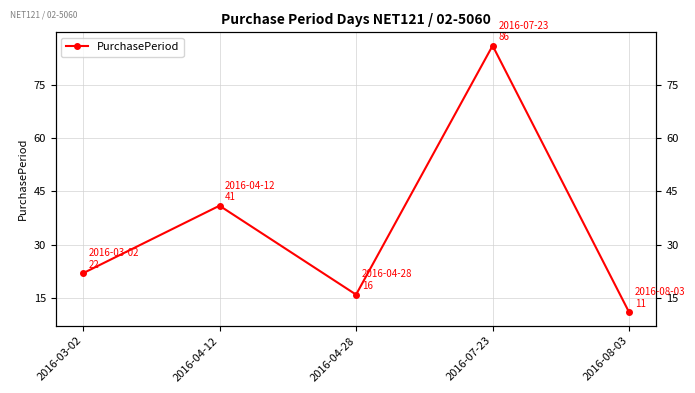

What is the difference between the values at 2016-04-12 and 2016-03-02?

19